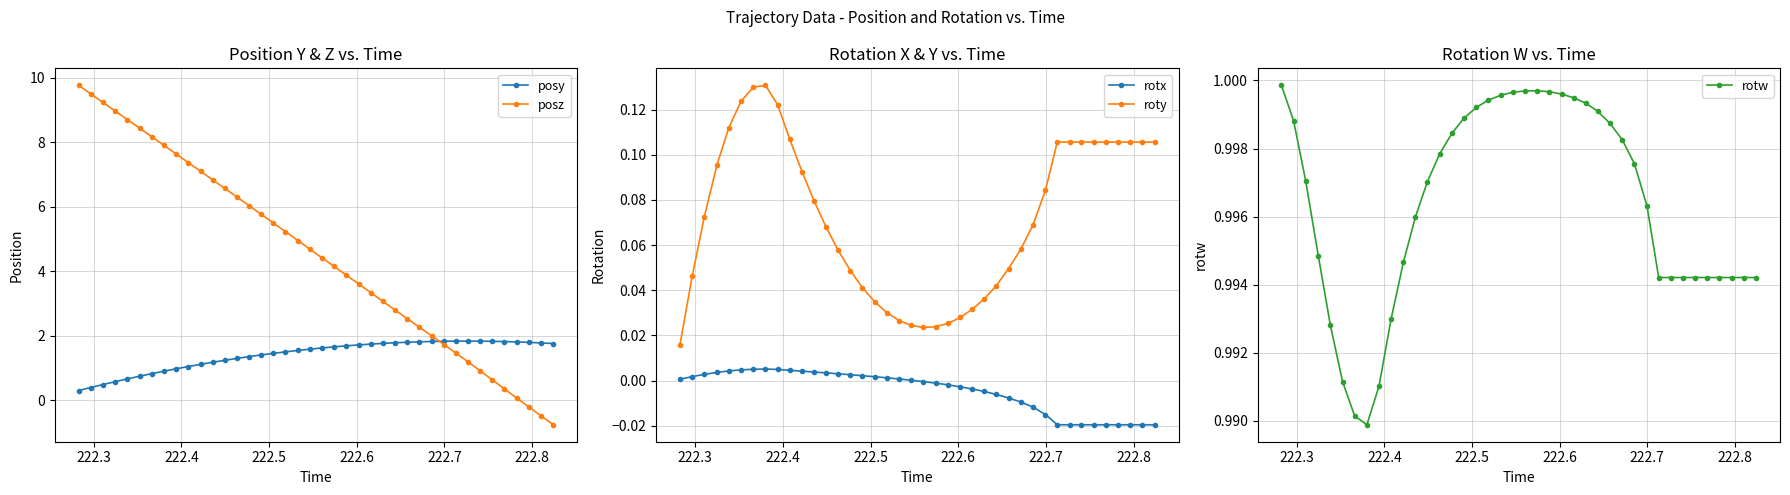

What is the average value of the posz series?

4.5